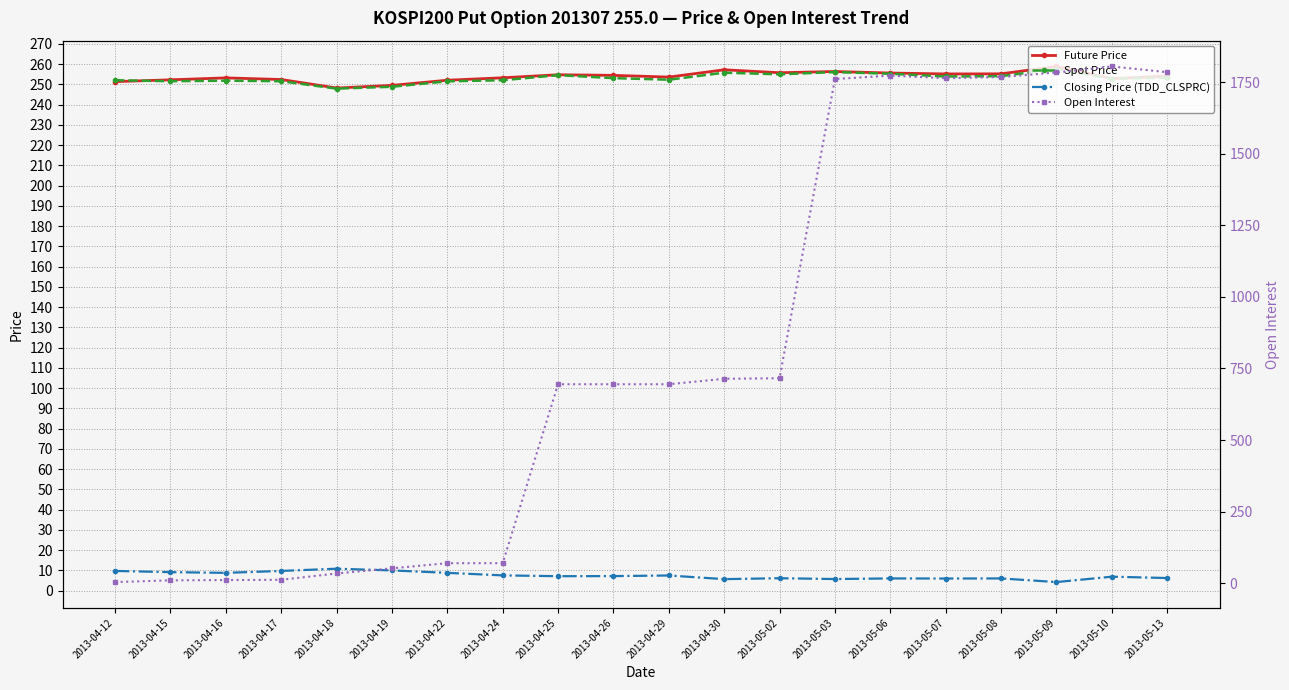

Which series has the largest total across all categories?

Open Interest